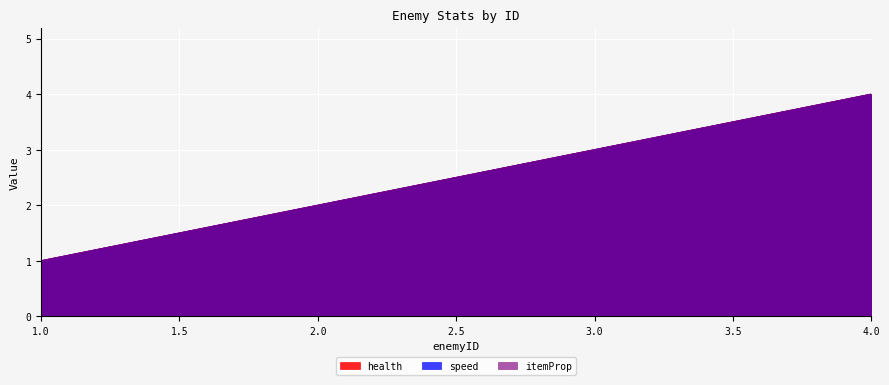

What value does the itemProp series have at 3?

3